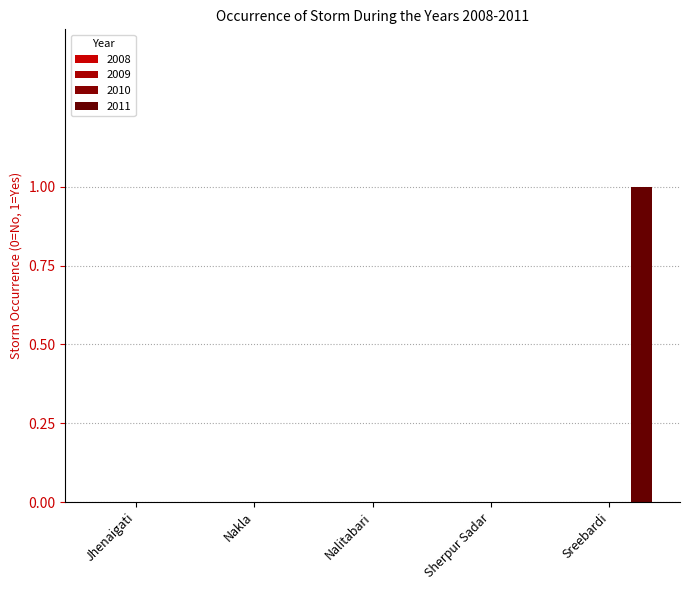

Are the bars horizontal?

No